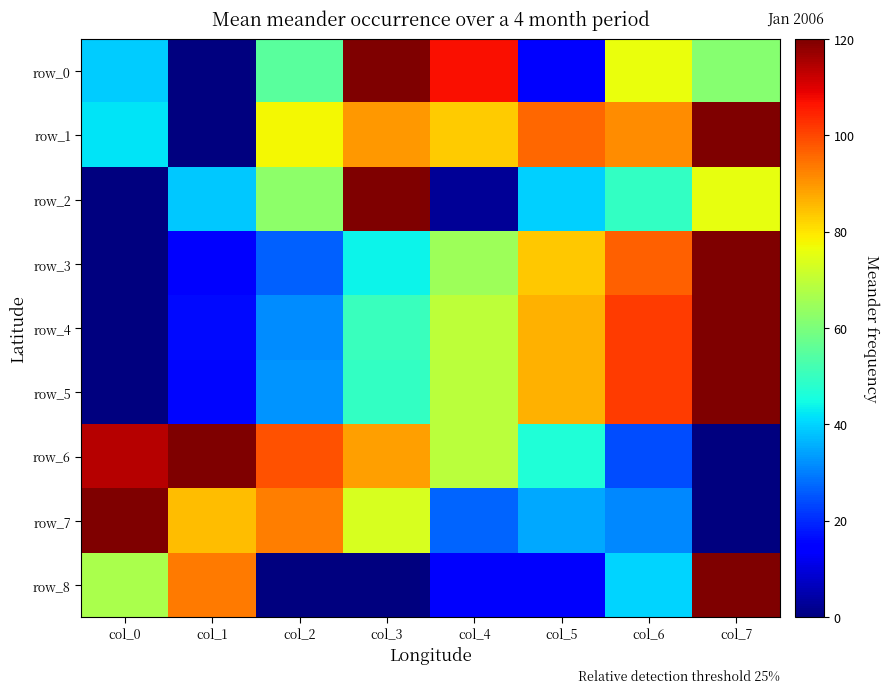

How many data points does each series have?

8